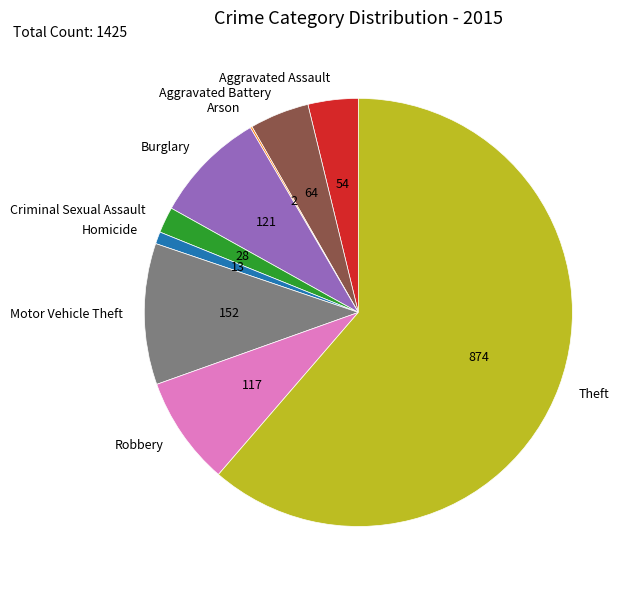

The Motor Vehicle Theft slice represents 11% of the pie. True or false?

True